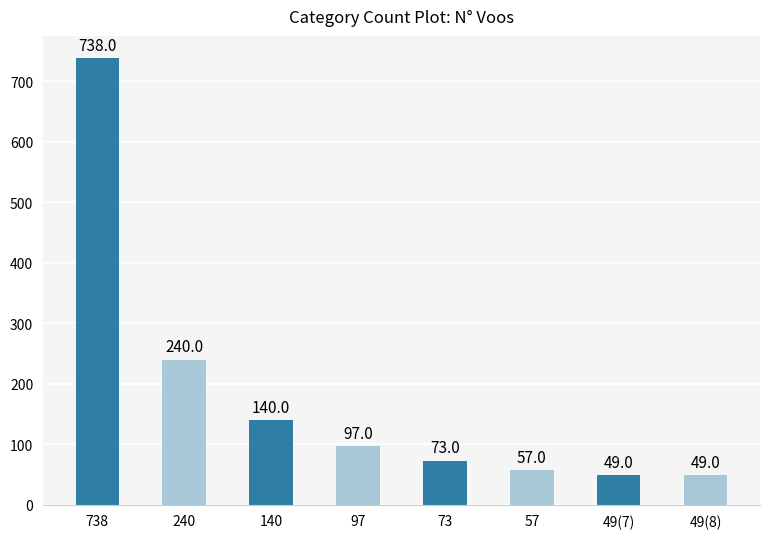

What is the label of the 7th bar from the left?

49(7)